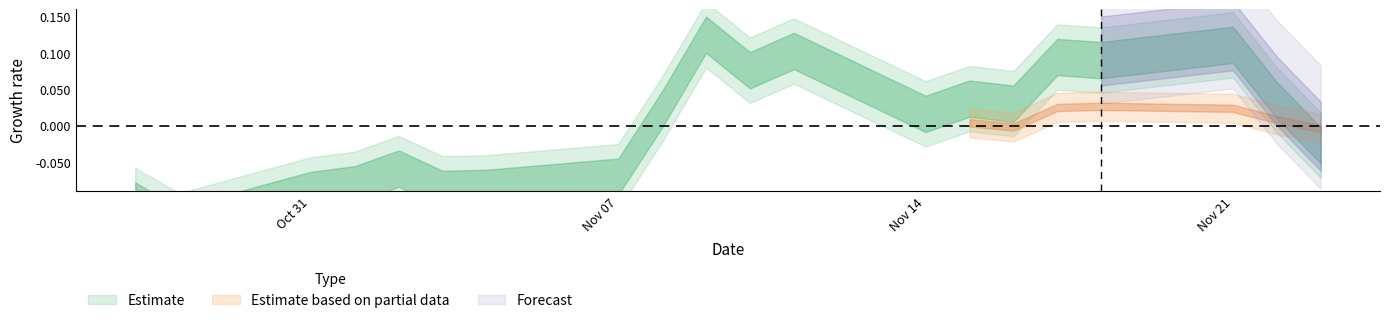

What is the minimum value shown in the chart?

-0.1